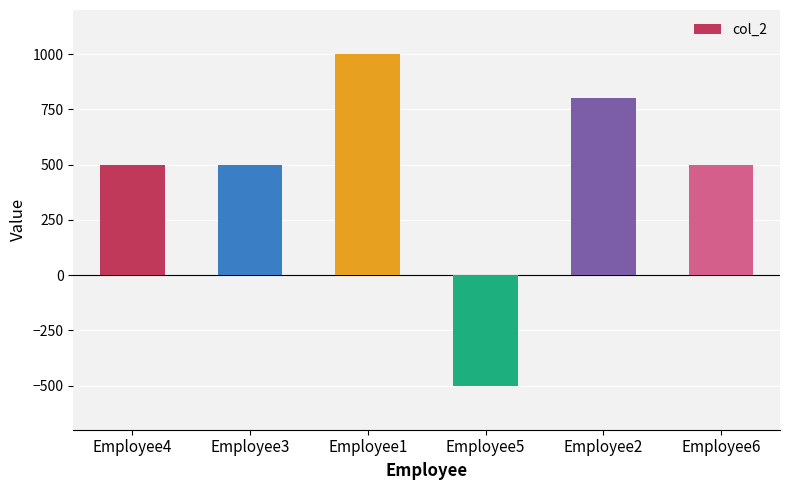

Reading left to right, extract all data points from this chart.

Employee4=500	Employee3=500	Employee1=1000	Employee5=-500	Employee2=800	Employee6=500